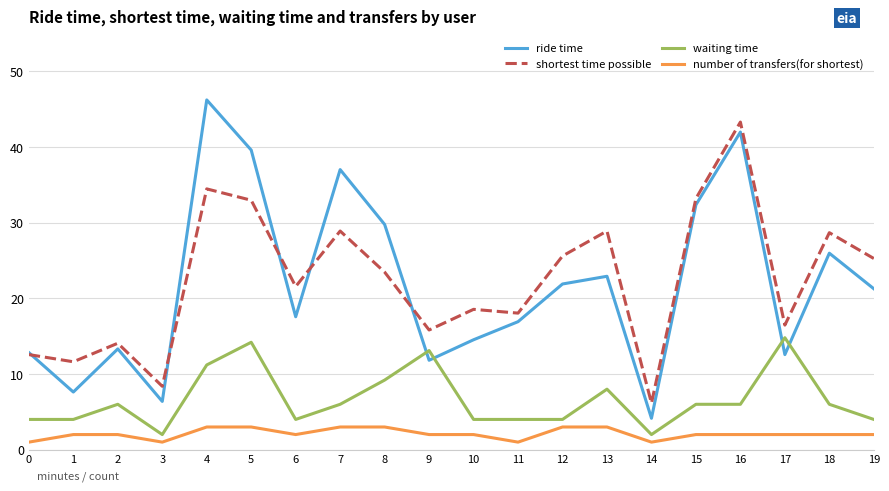

How many lines are shown in the chart?

4